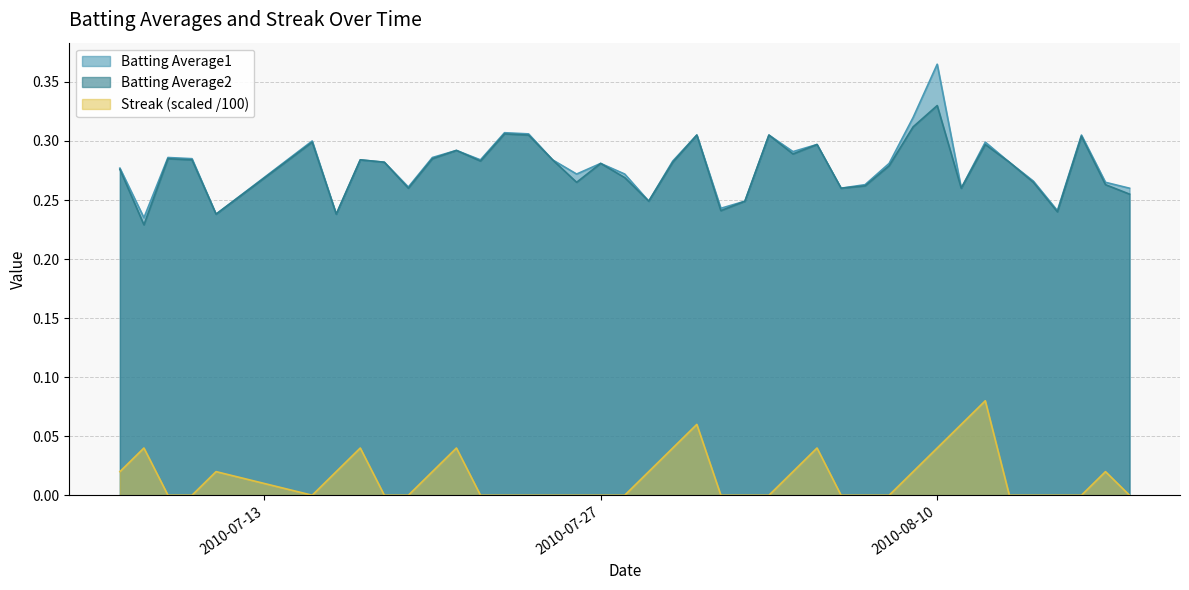

In Batting Average2, how many points are higher than both neighbors (excluding endpoints)?

12